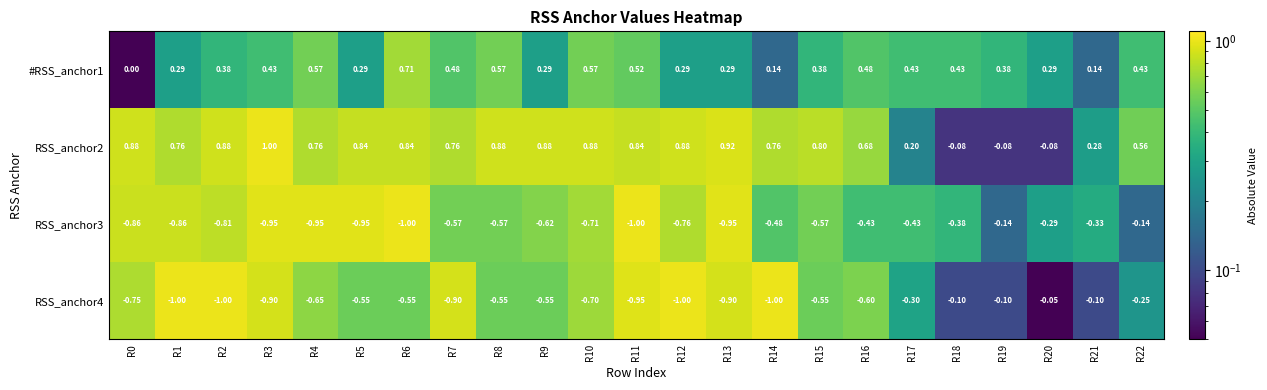

Is the value of RSS_anchor2 at R16 greater than the value of RSS_anchor4 at R2?

Yes